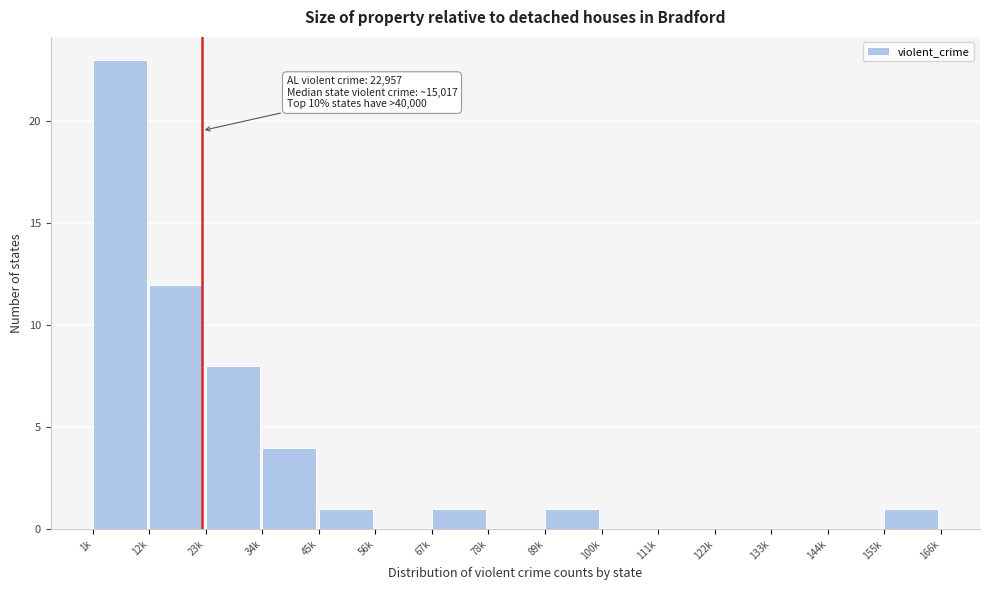

Reading right to left, extract all data points from this chart.

155k=1	144k=0	133k=0	122k=0	111k=0	100k=0	89k=1	78k=0	67k=1	56k=0	45k=1	34k=4	23k=8	12k=12	1k=23